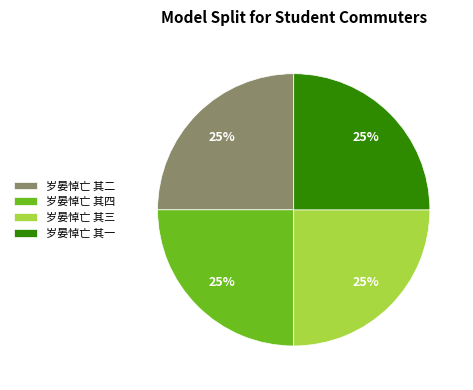

How many segments does this pie chart have?

4